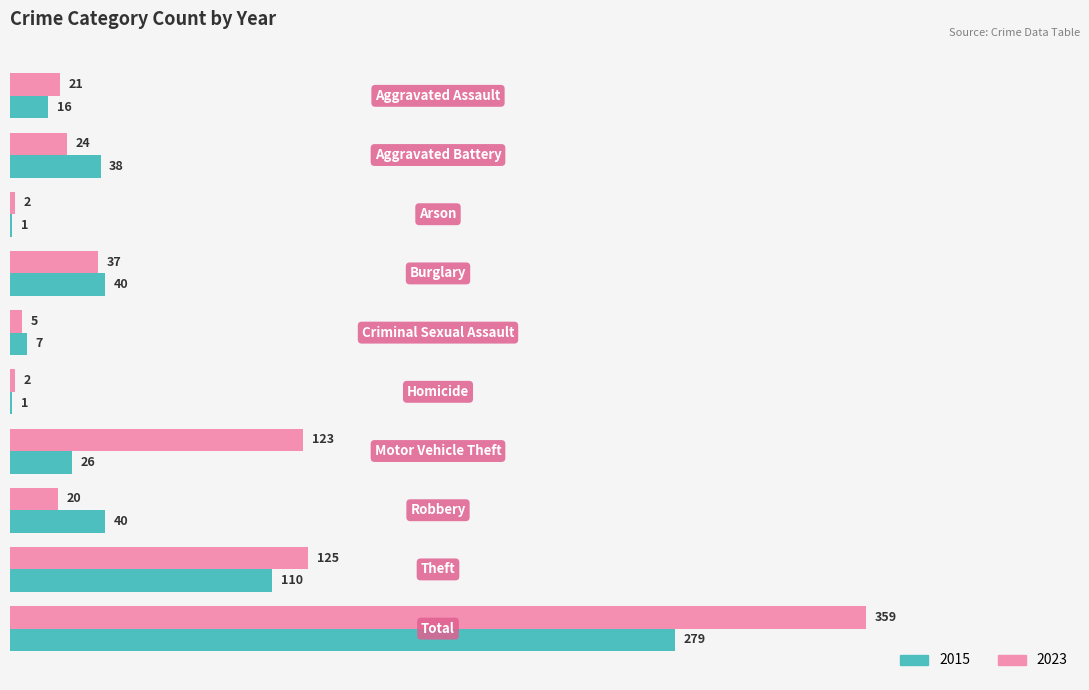

What is the sum of all 2015 values?

558